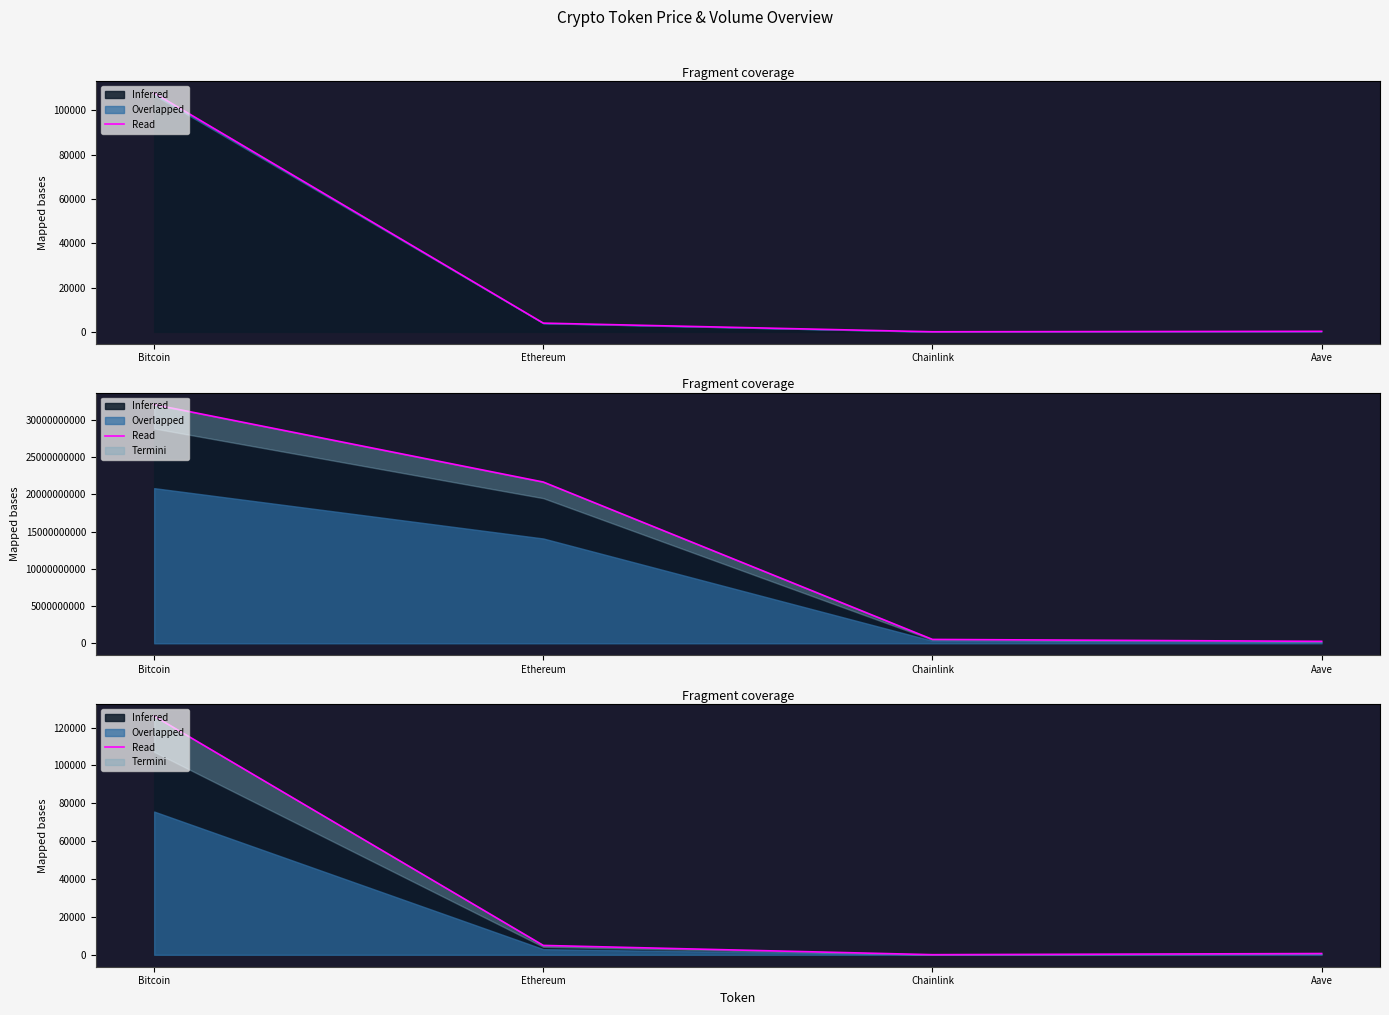

Where is Termini (price) nearest to the value 53875?

Ethereum